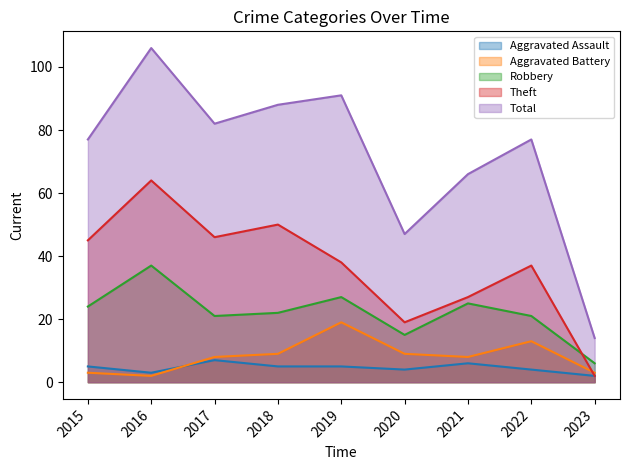

After their last crossing, which series has the higher values: Robbery or Theft?

Robbery